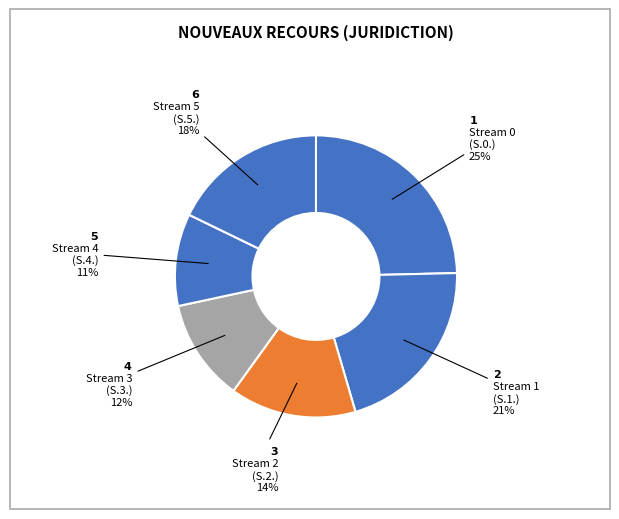

How many slices are in this pie chart?

6